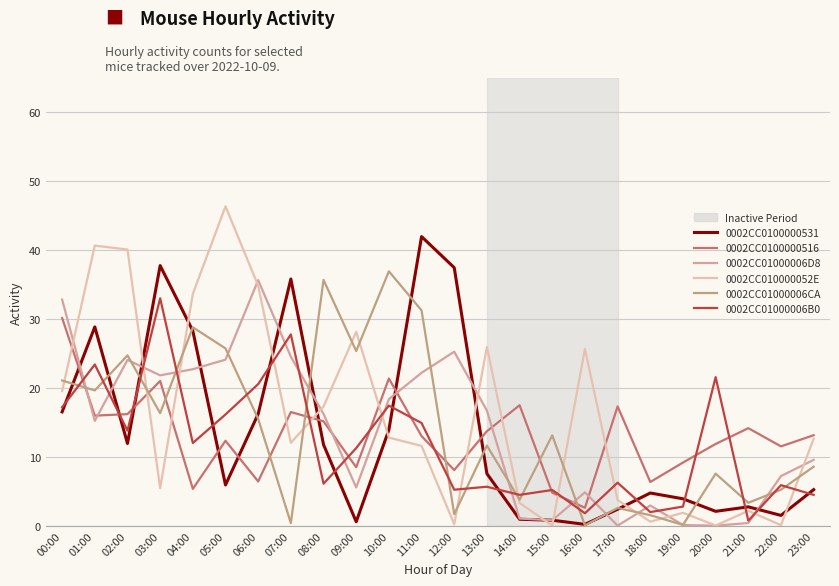

Is the value of 0002CC01000006D8 at 09:00 greater than the value of 0002CC0100000531 at 21:00?

Yes